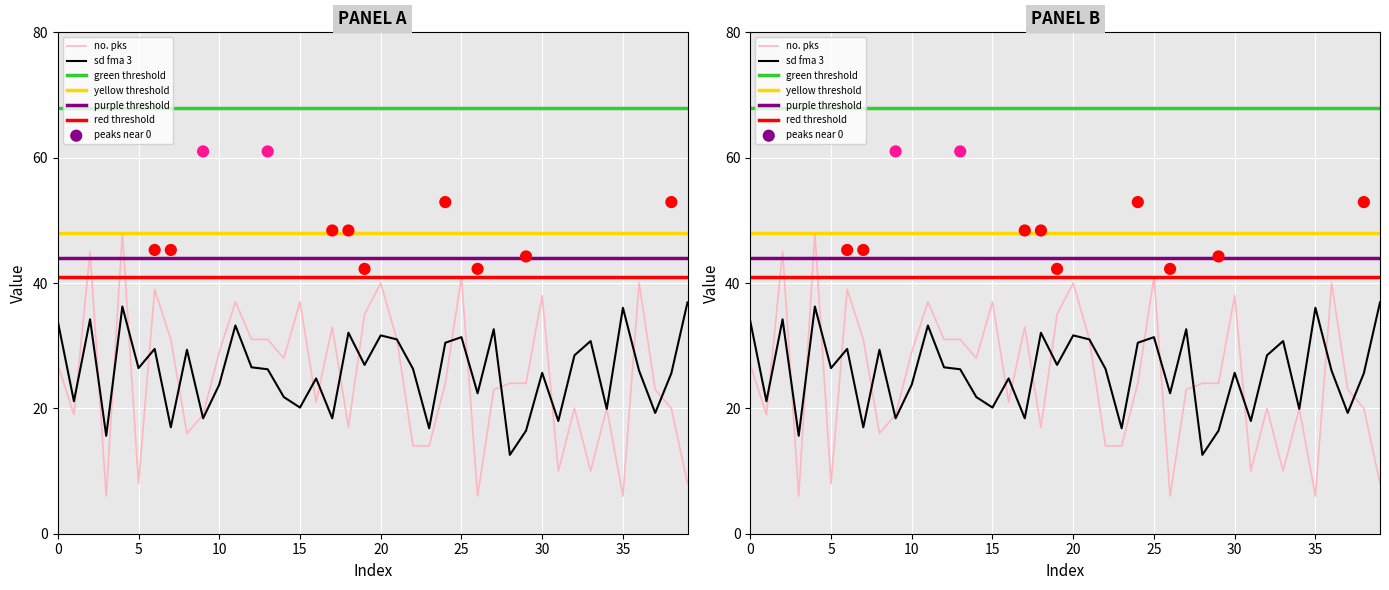

At how many categories does at least one series exceed 34?

12